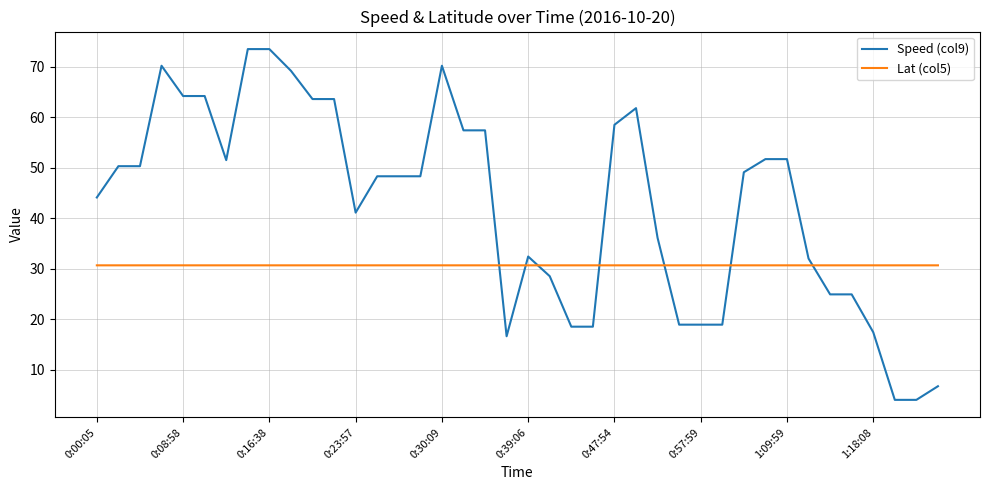

What is the difference between the maximum and minimum values in the Speed (col9) series?

69.5